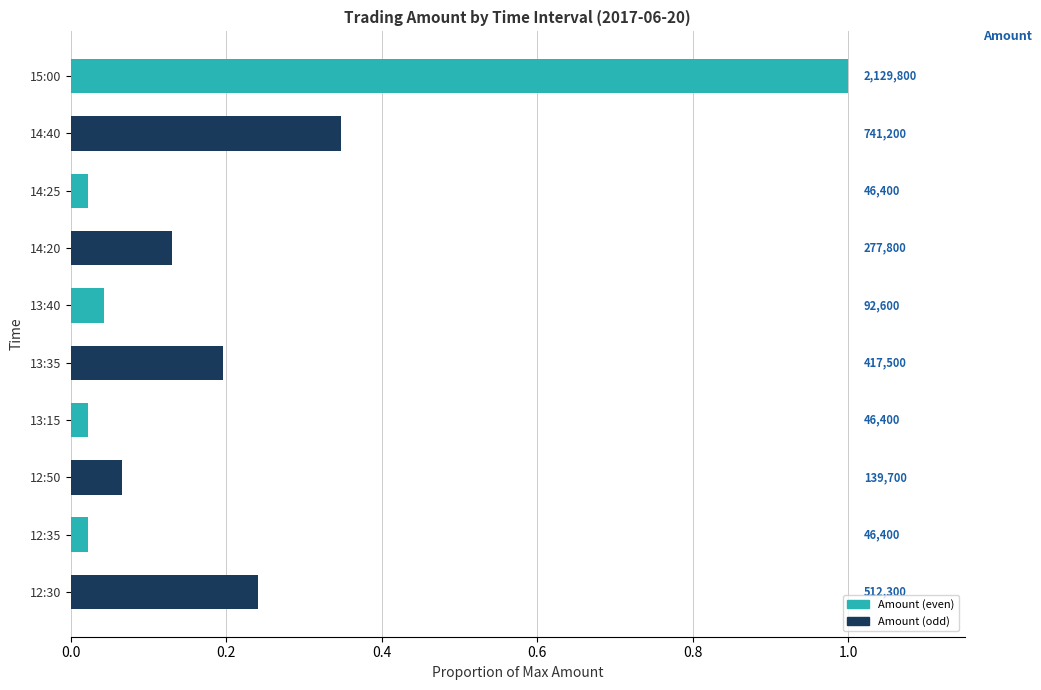

How many bars are there in total?

10